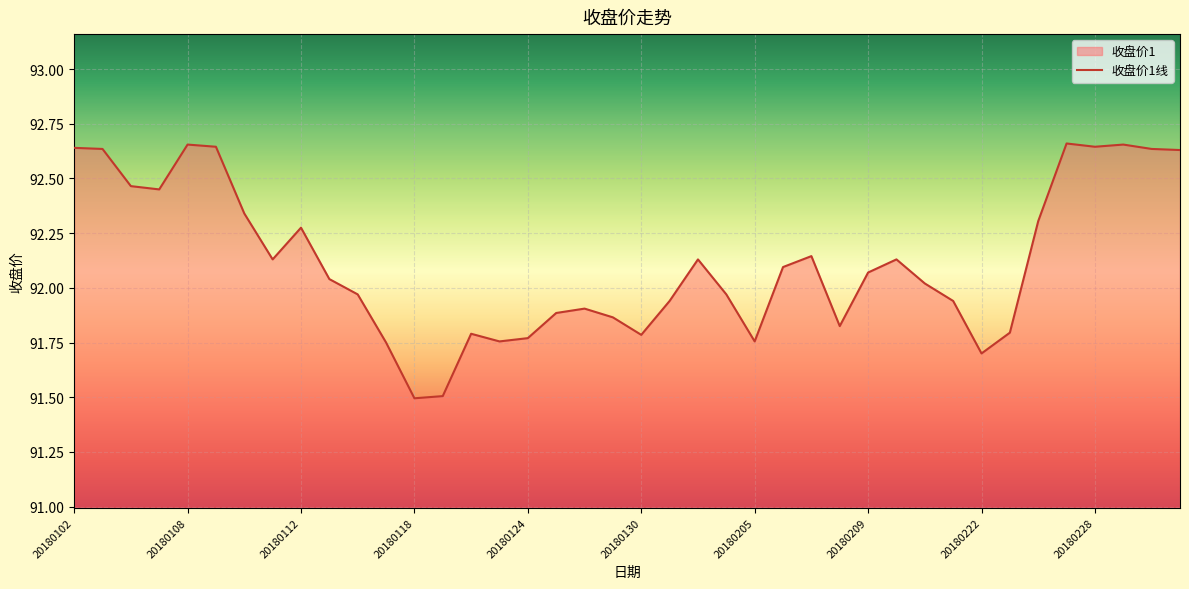

Count the number of values greater than 92.

22